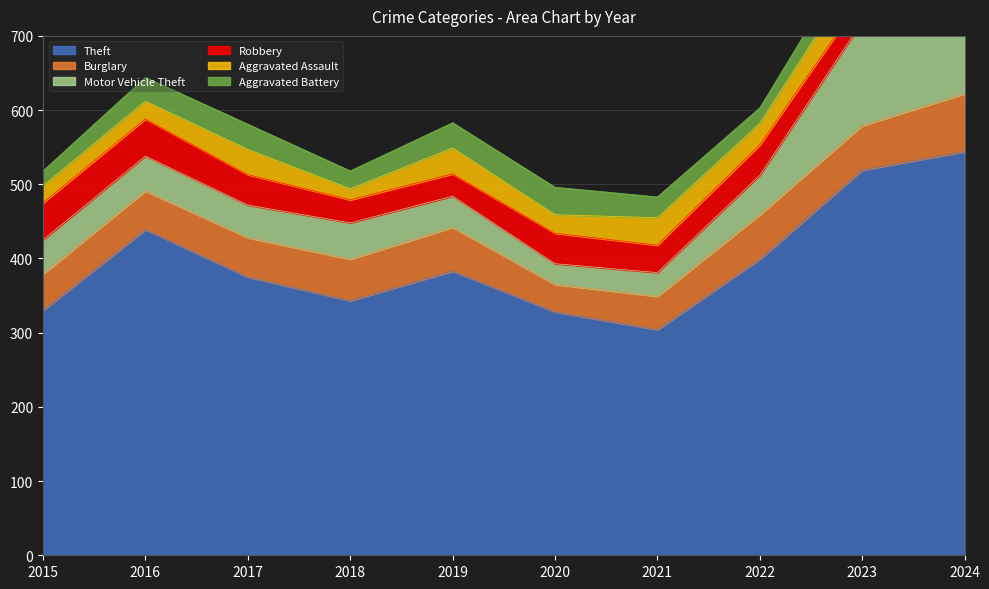

The value of Aggravated Assault at 2021 is 9. True or false?

False